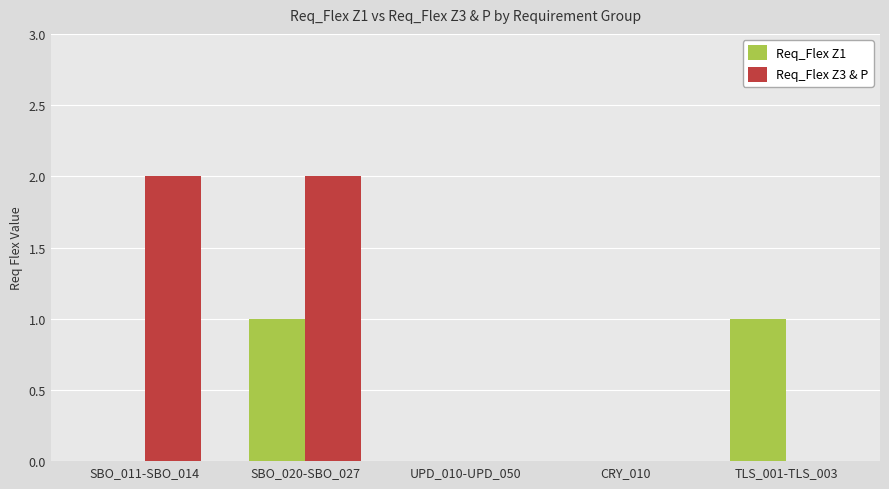

Which series has the largest total across all categories?

Req_Flex Z3 & P